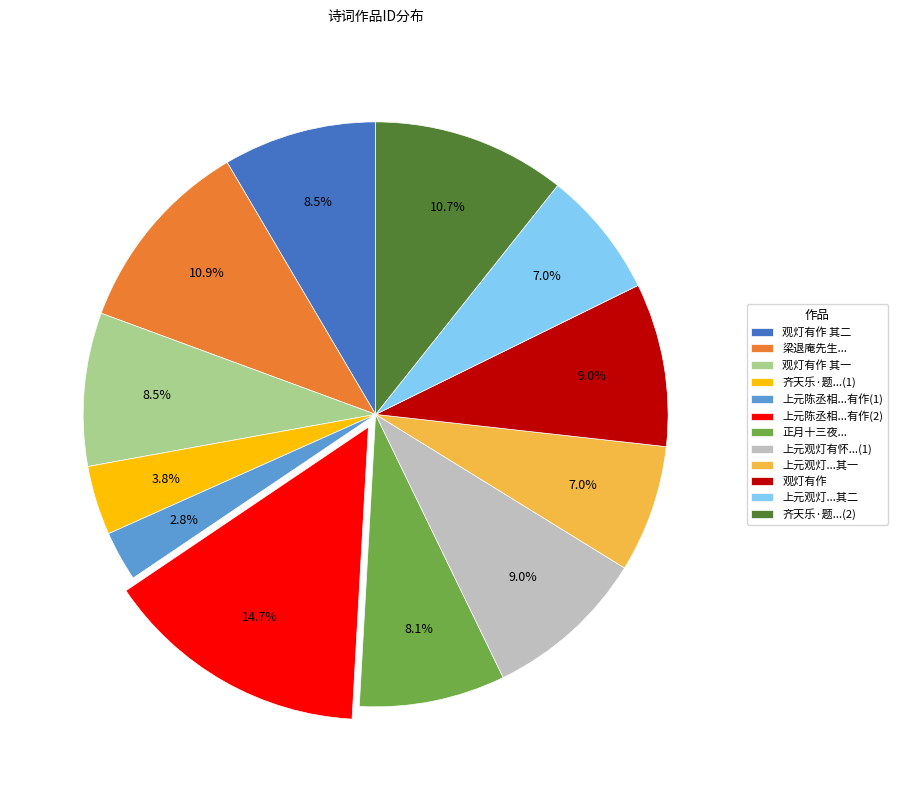

Is the sum of 上元观灯有怀...(1) and 观灯有作 greater than half?

No